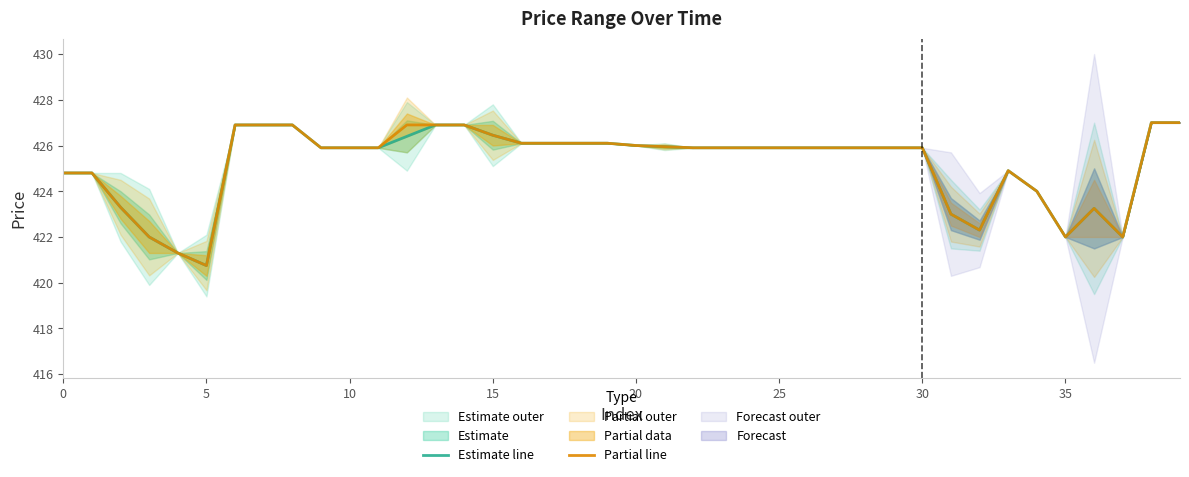

In Estimate line, how many points are higher than both neighbors (excluding endpoints)?

2